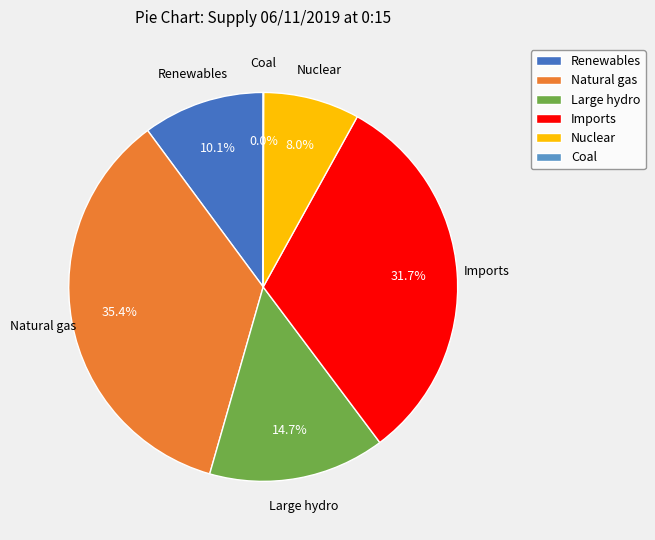

Does any single category account for the majority?

No